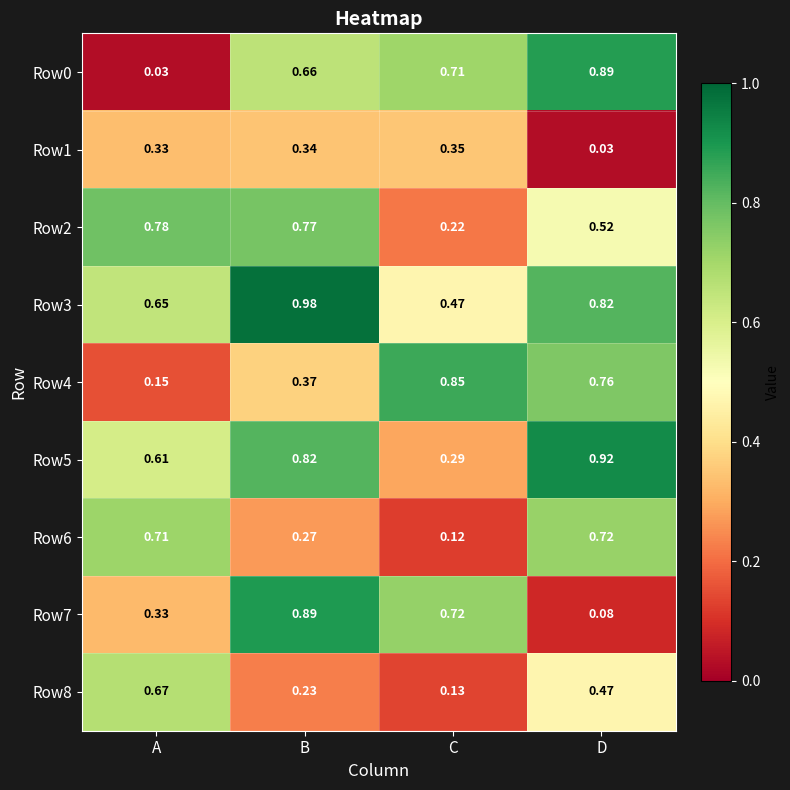

What is the total value across all series at D?

5.2